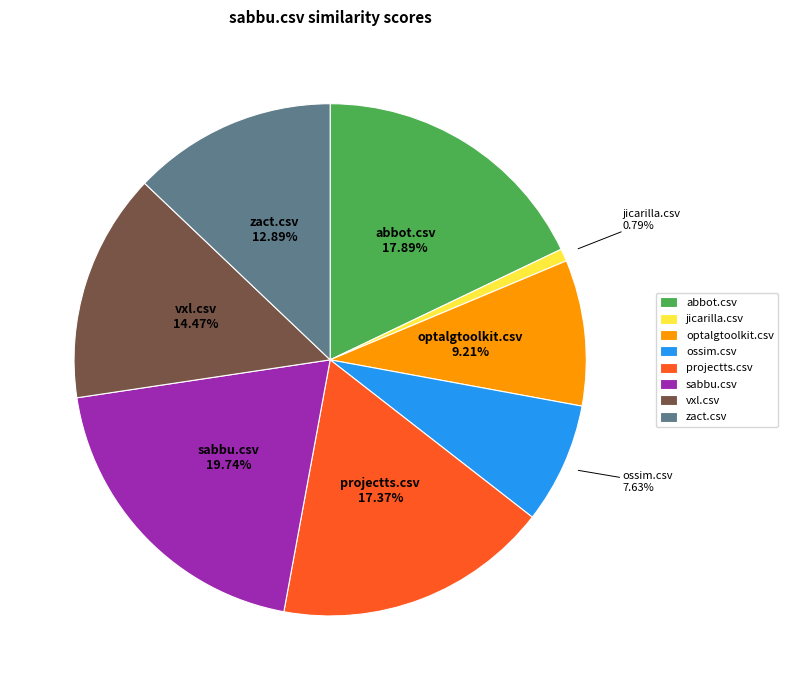

The projectts.csv slice represents 25% of the pie. True or false?

False